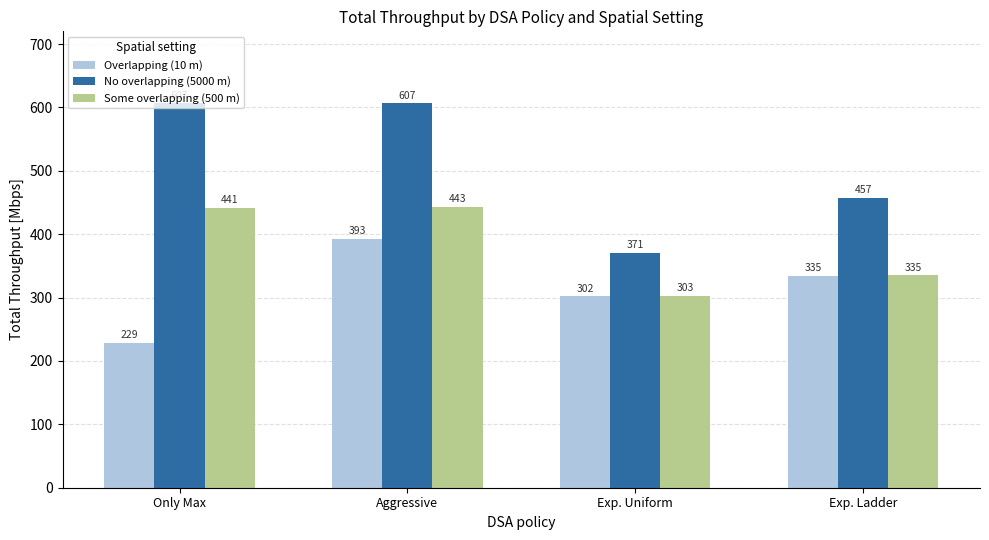

How many categories are shown in the chart?

4